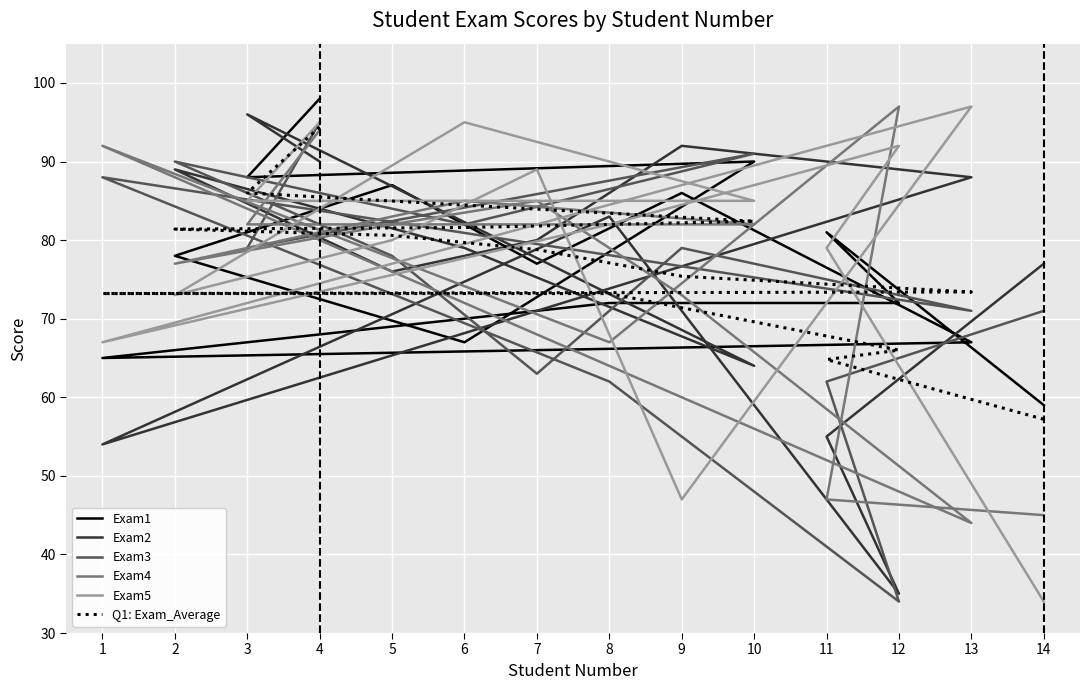

What is the value of the Exam5 point at the 4th from the left?

95.0